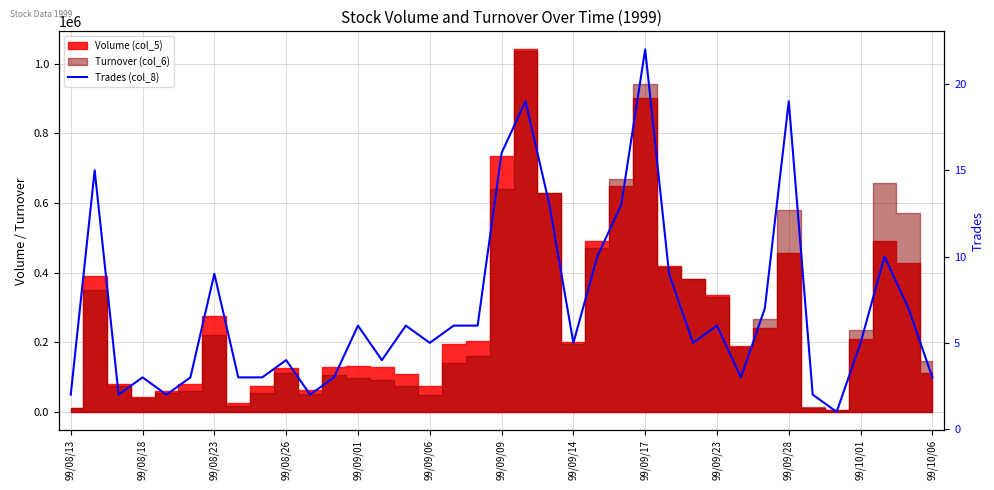

What position from the right is 14?

23